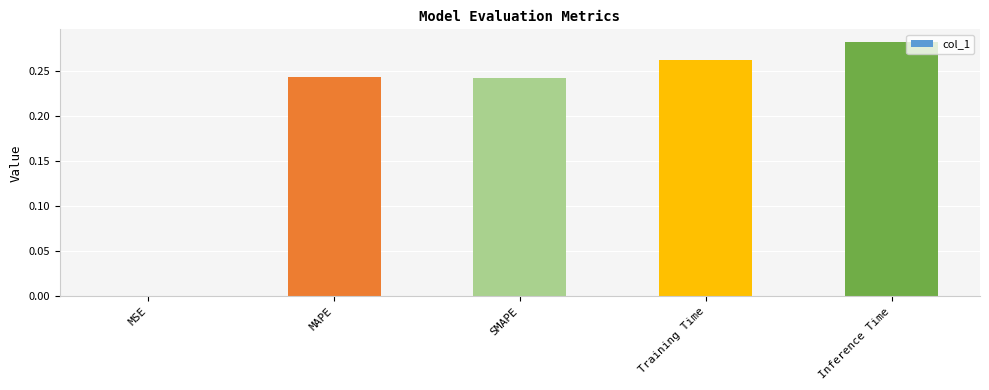

The chart shows a value of 0.4 at Inference Time. True or false?

False